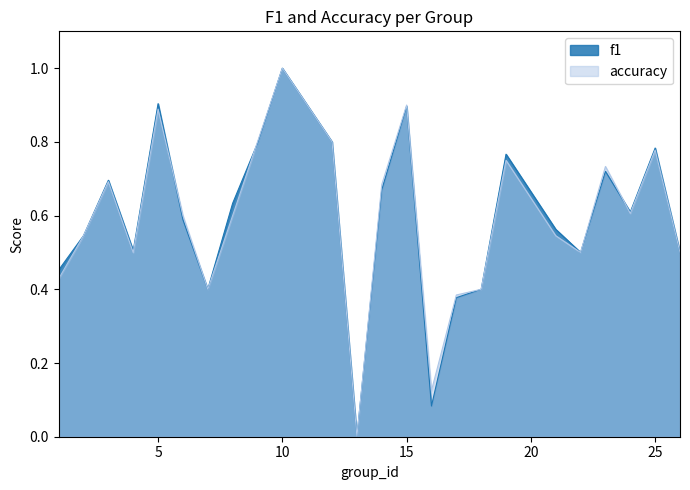

True or false: accuracy has a value of 0.6 at 6.

True